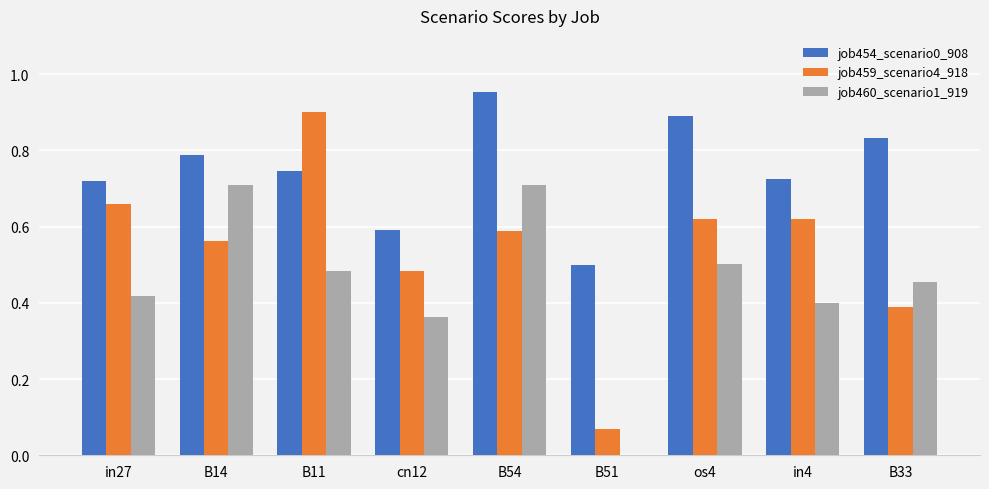

What is the maximum value for job459_scenario4_918?

0.9